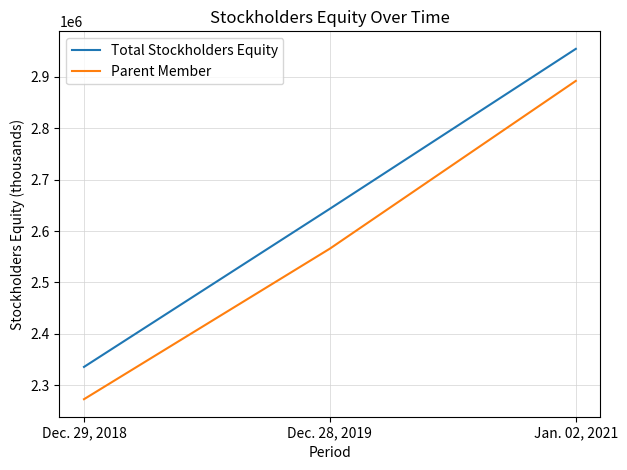

The Total Stockholders Equity series shows 1907850 at Jan. 02, 2021. True or false?

False